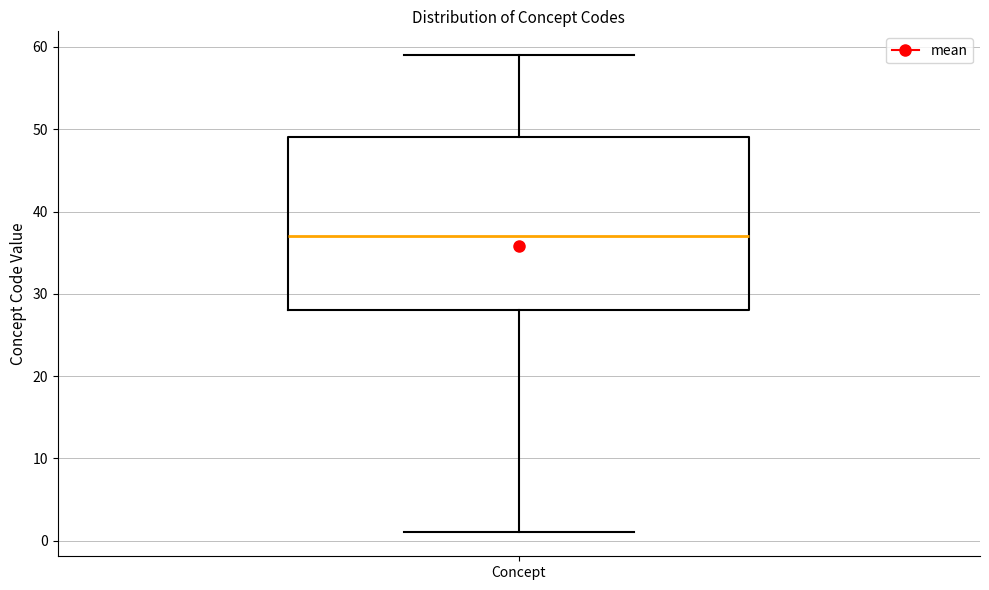

Where does the lower whisker of the box for Concept end on the y-axis? The values are not printed on the chart, so give them approximately, as read against the axis.

1